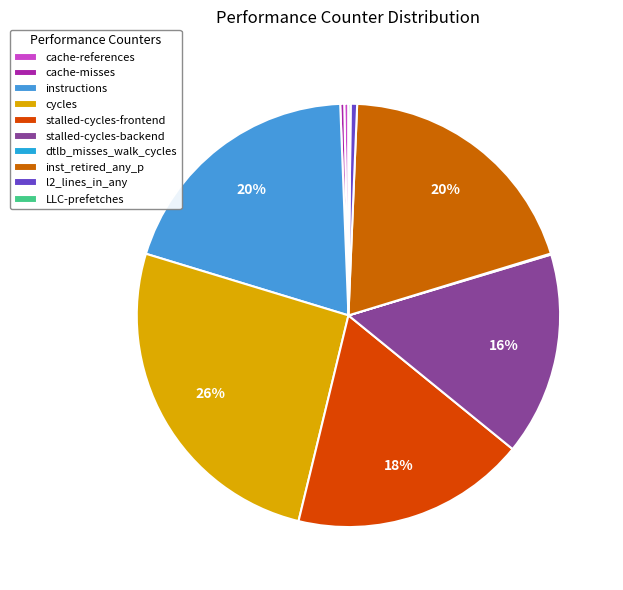

To the nearest percent, what is the difference between the largest and smallest slice percentages?

26%